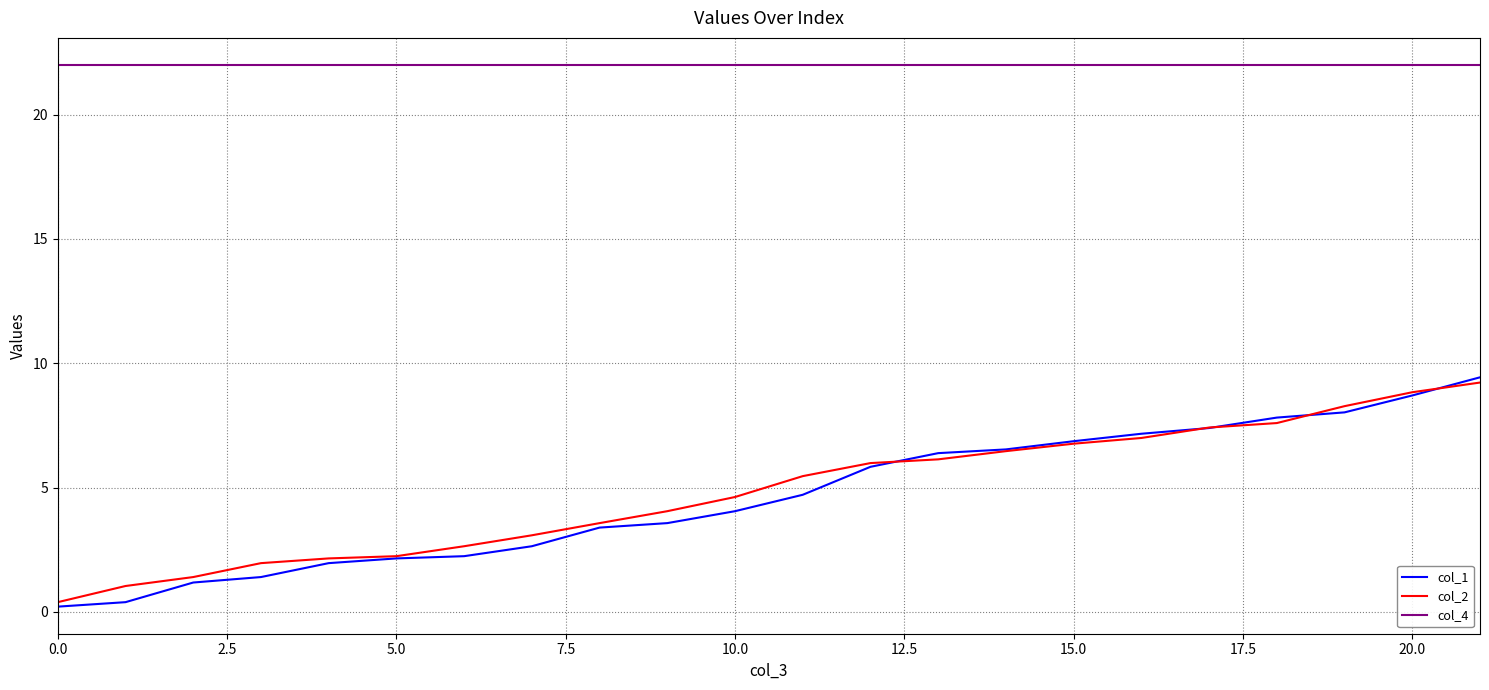

True or false: col_2 has more than 2 points higher than both neighbors.

False